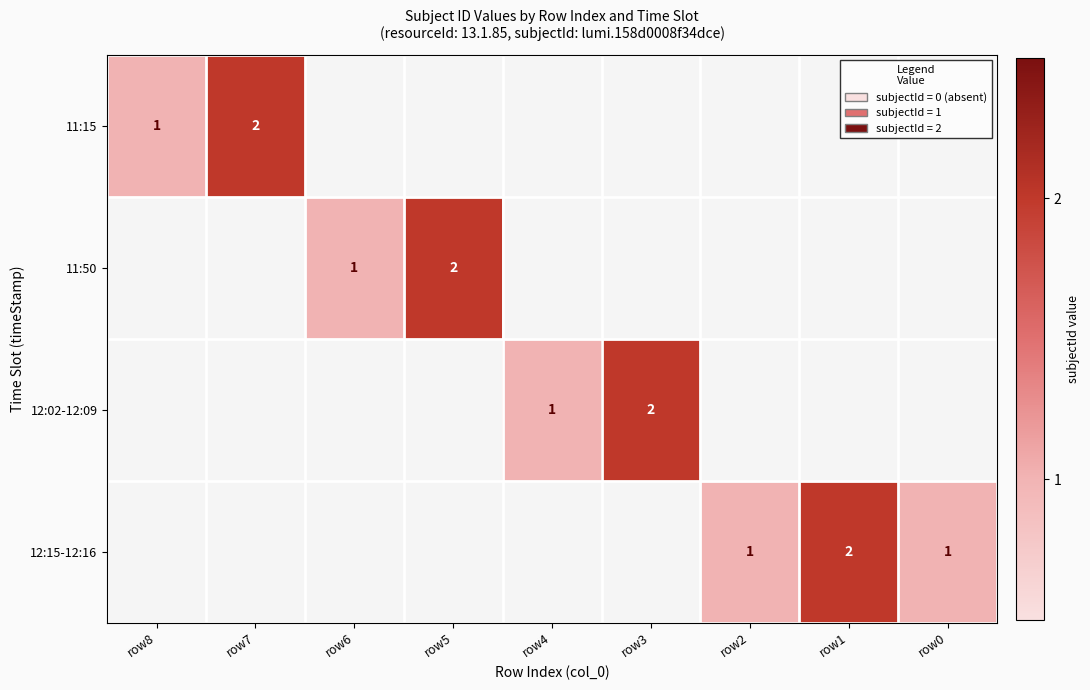

Count the number of categories in the chart.

9